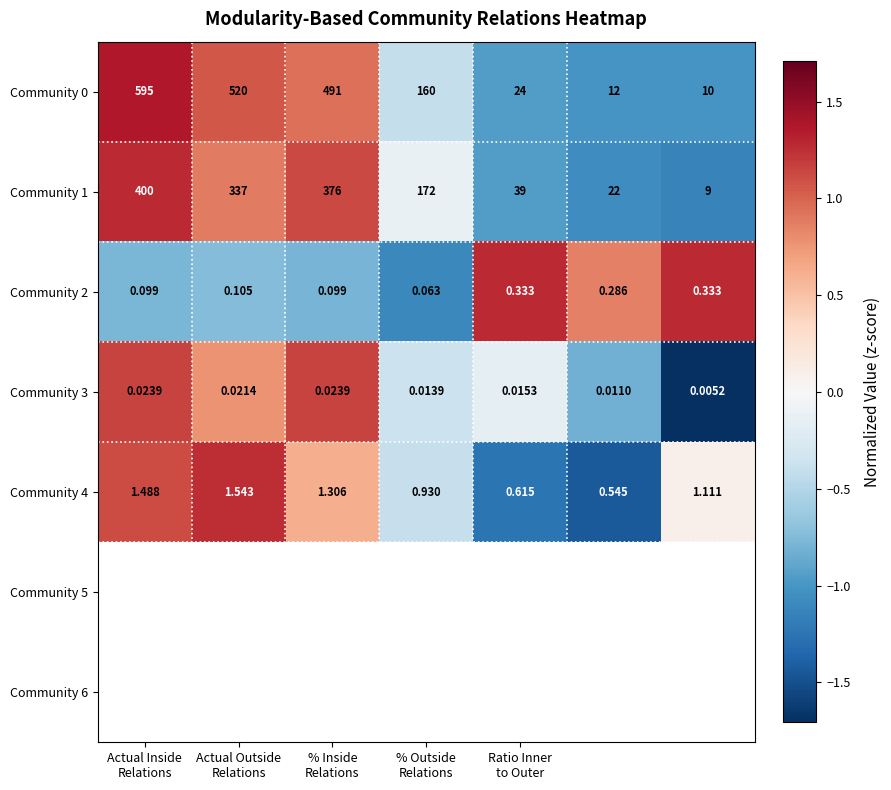

What is the greatest value displayed?

595.0